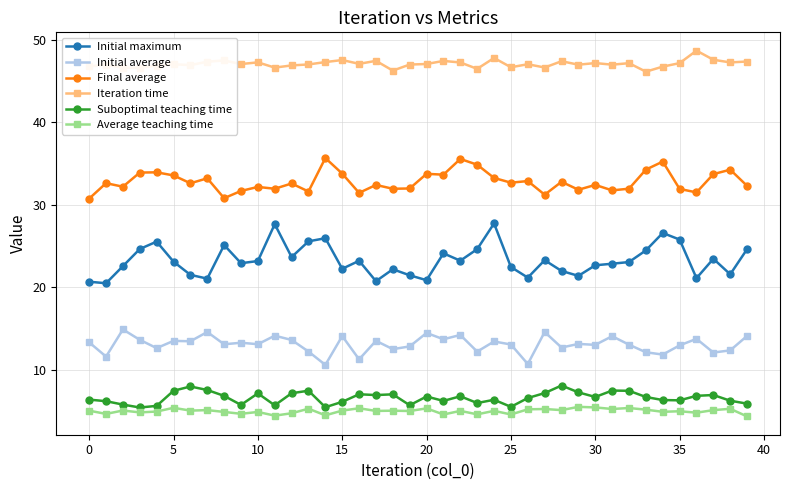

True or false: Suboptimal teaching time and Initial maximum cross at least once.

False